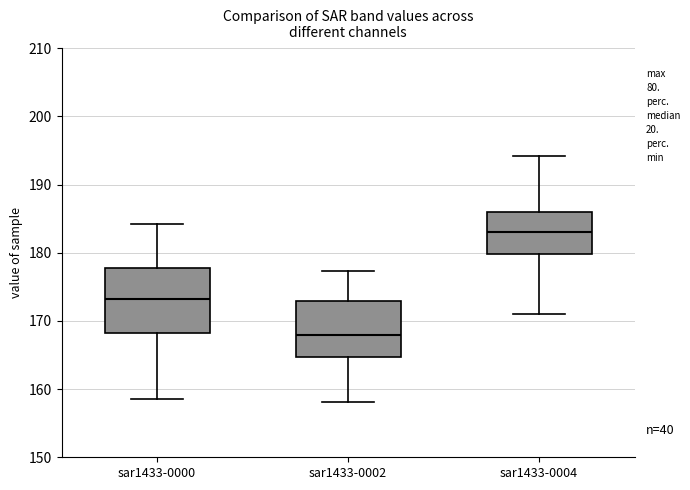

Reading left to right, read every box against the y-axis: the position of its median line, the range the box covers, and the ends of its whiskers. The values are not printed on the chart, so give them approximately, as read against the axis.

sar1433-0000: median 173, box 168 to 178, whiskers 159 to 184
sar1433-0002: median 168, box 165 to 173, whiskers 158 to 177
sar1433-0004: median 183, box 180 to 186, whiskers 171 to 194